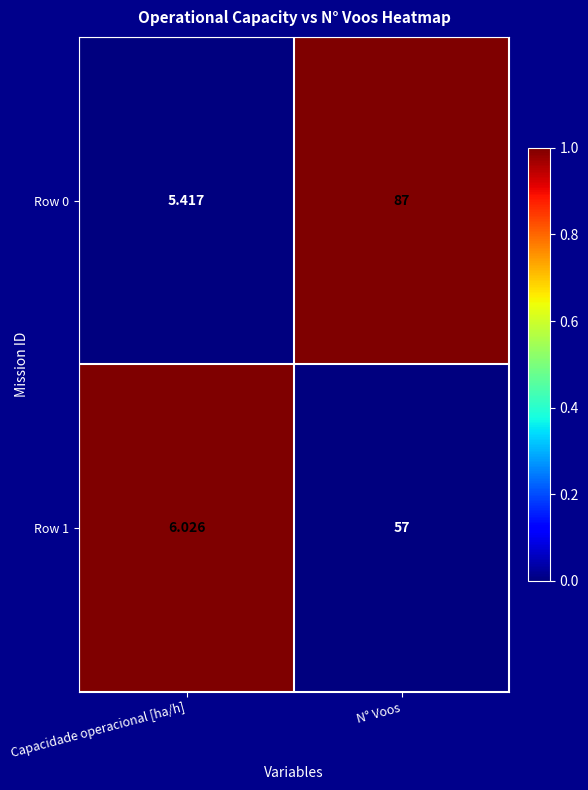

Which series has the largest total across all categories?

Row 0